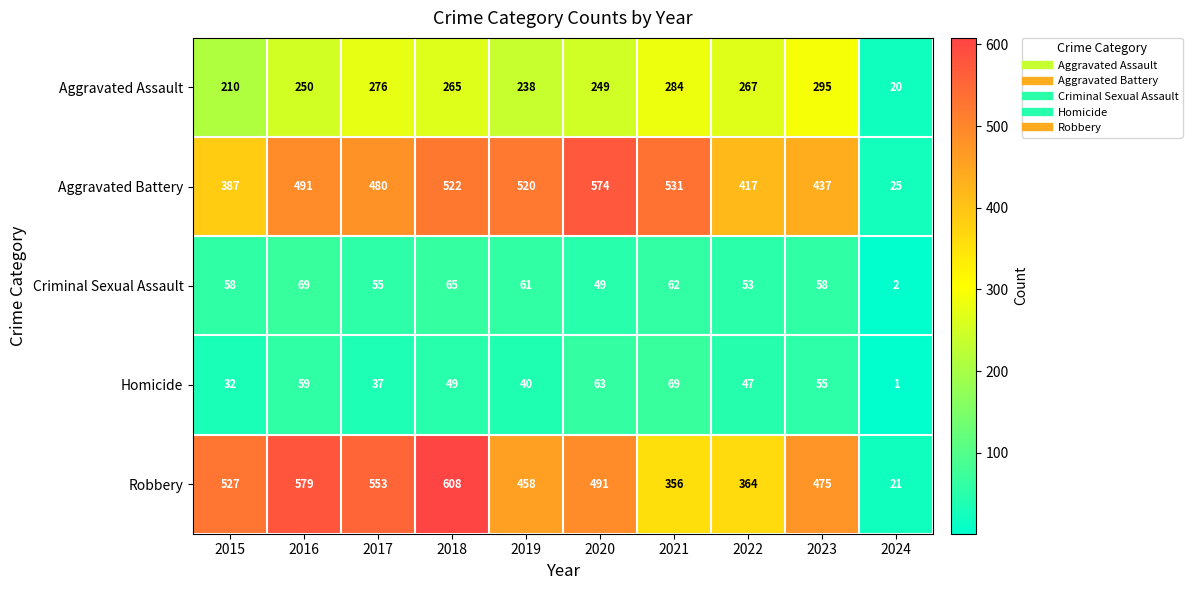

At how many categories does at least one series exceed 514?

7